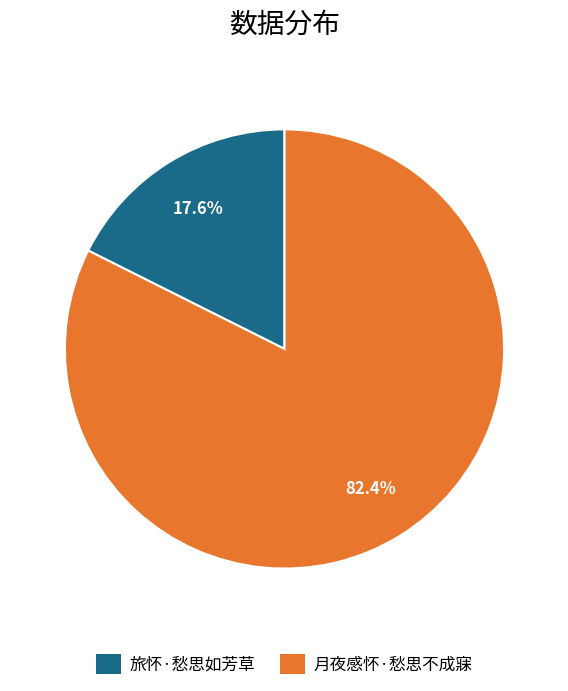

To the nearest percent, what portion does 月夜感怀·愁思不成寐 represent?

82%